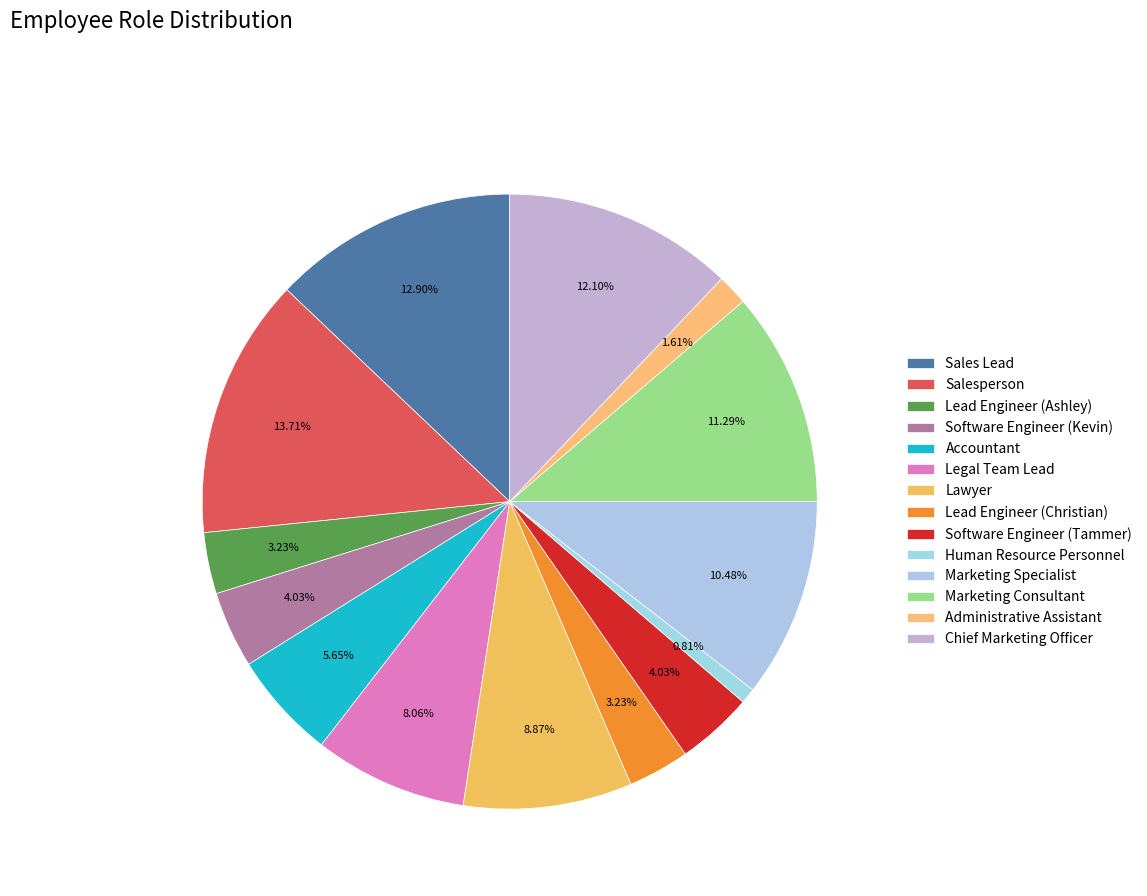

Rank the categories by value from lowest to highest.

Human Resource Personnel, Administrative Assistant, Lead Engineer (Ashley), Lead Engineer (Christian), Software Engineer (Kevin), Software Engineer (Tammer), Accountant, Legal Team Lead, Lawyer, Marketing Specialist, Marketing Consultant, Chief Marketing Officer, Sales Lead, Salesperson